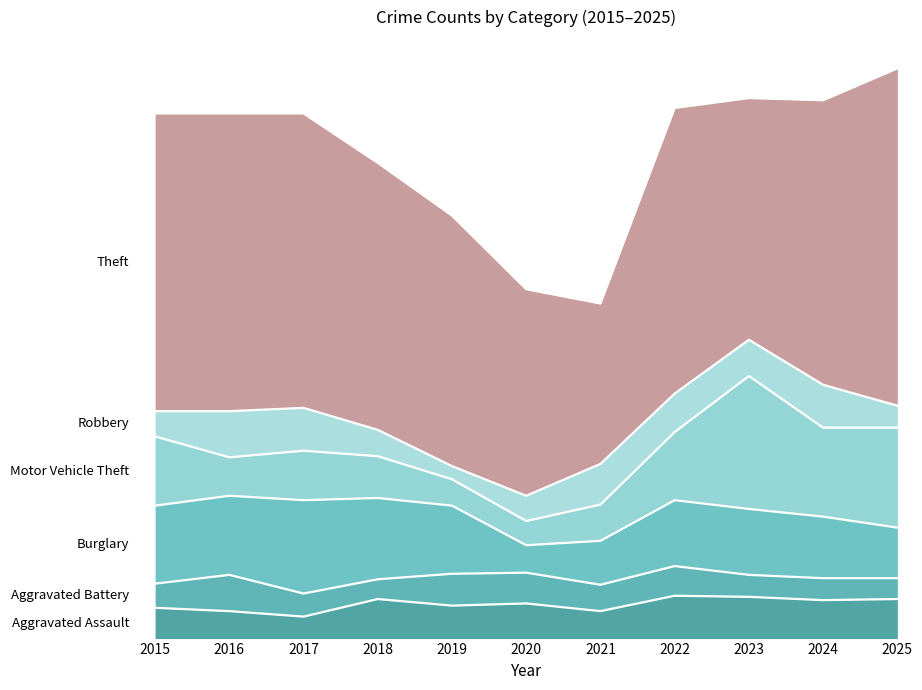

The value of Motor Vehicle Theft at 2015 is 63. True or false?

True